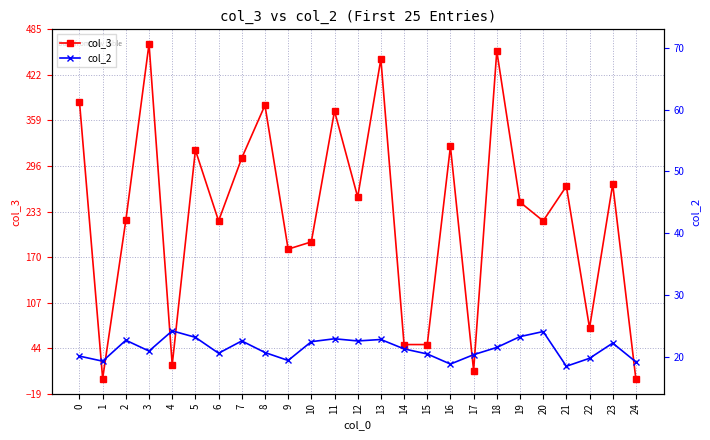

True or false: col_3 has a value of 515 at 0.

False